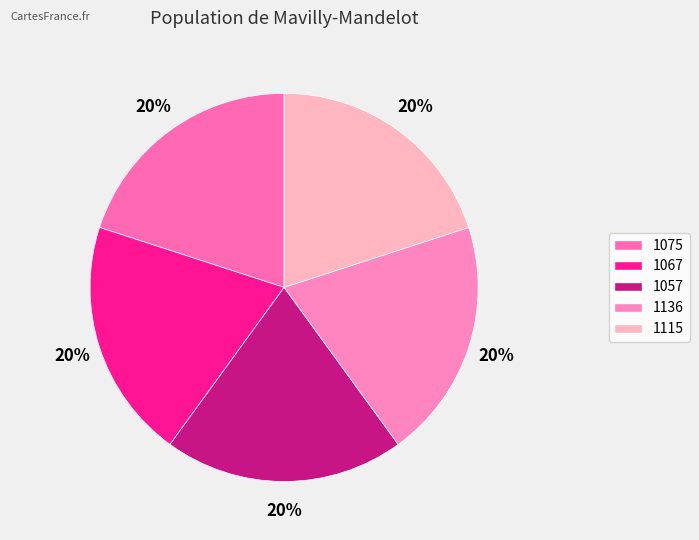

Which category has the biggest portion of the pie?

1115